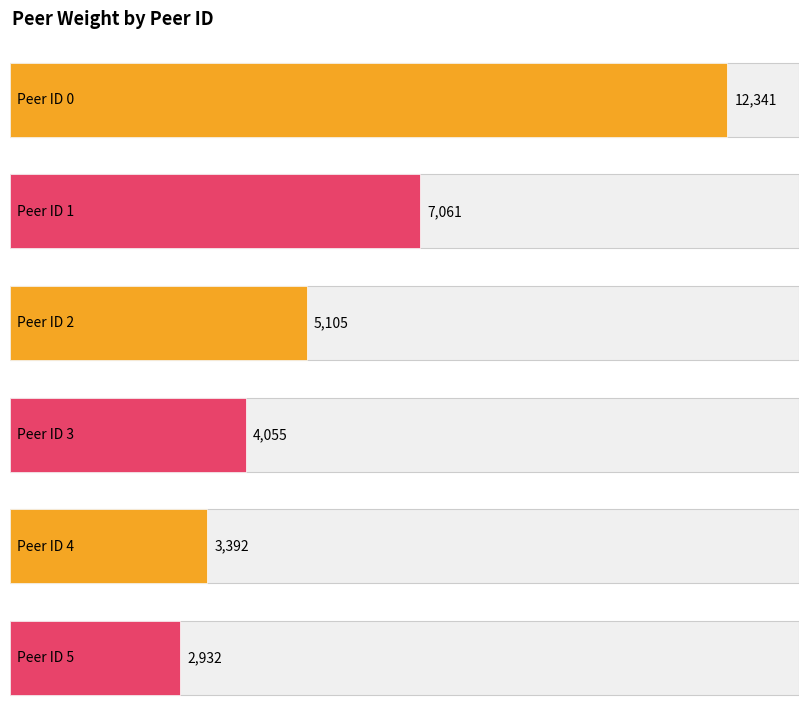

How many values are below 5105?

3